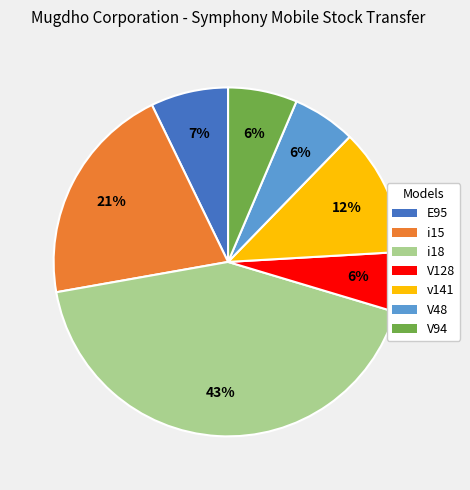

To the nearest percent, what portion does V94 represent?

6%